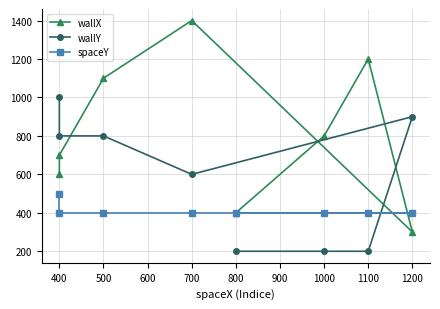

What is the smallest value displayed?

200